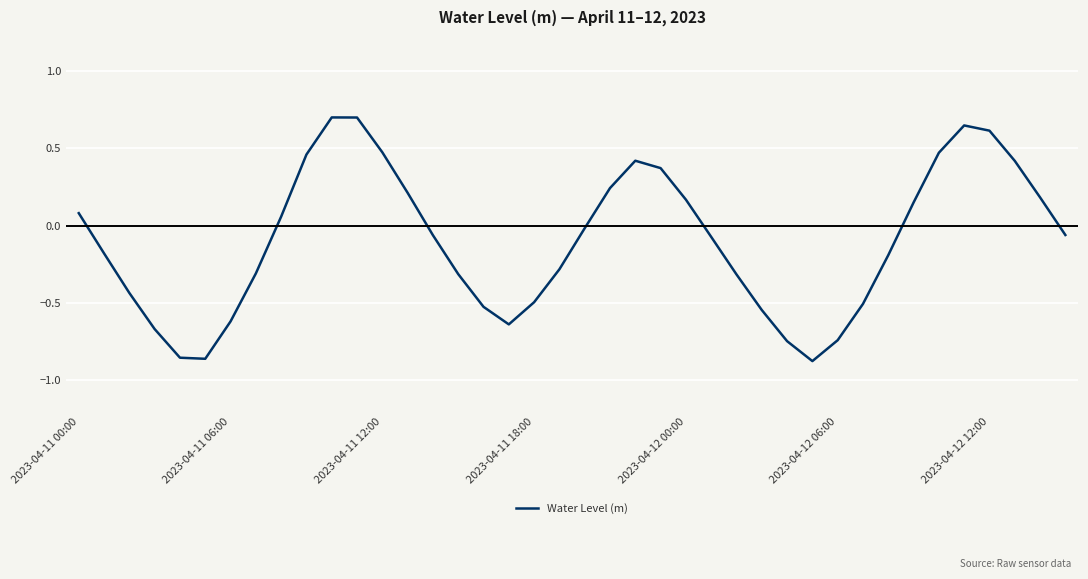

What is the difference between the maximum and minimum values?

1.6